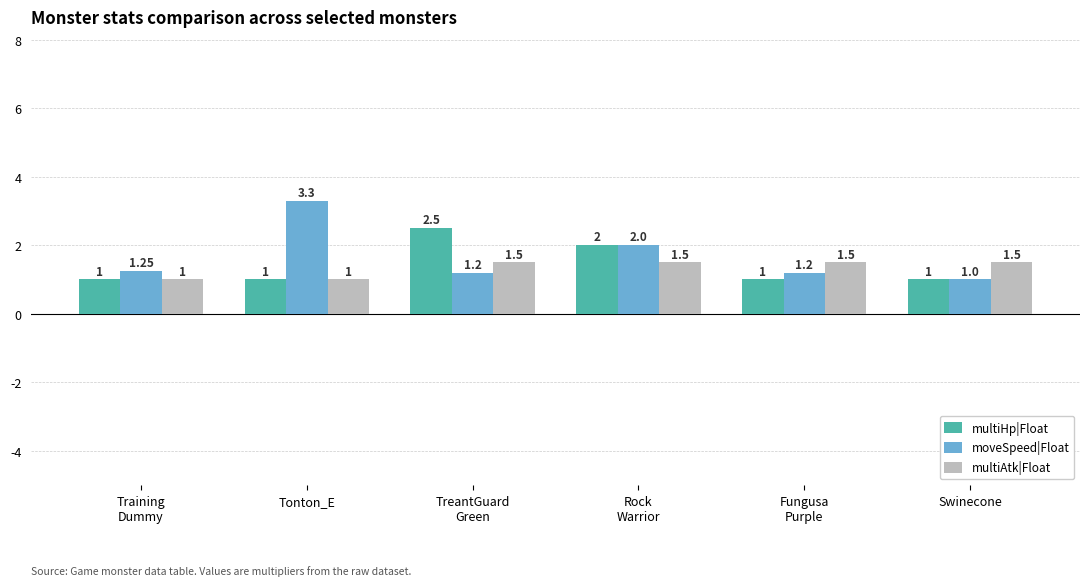

Which category has the lowest value in the moveSpeed|Float series?

Swinecone